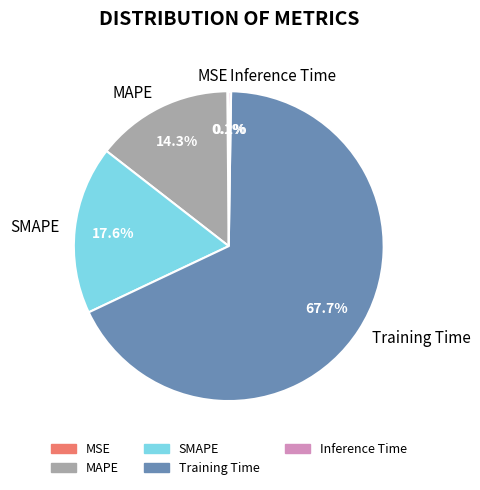

Is there any slice that represents more than half of the pie?

Yes